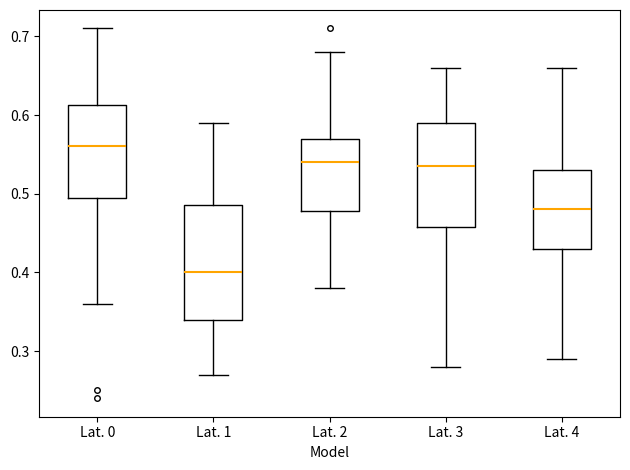

Which box is the tallest, from its lower edge to its upper edge?

Lat. 1